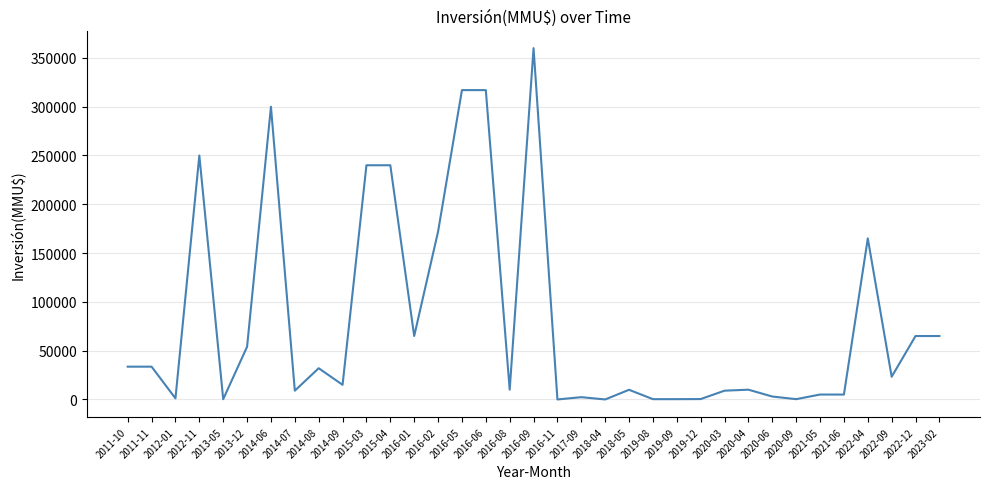

The chart shows a value of 442409 at 2014-06. True or false?

False